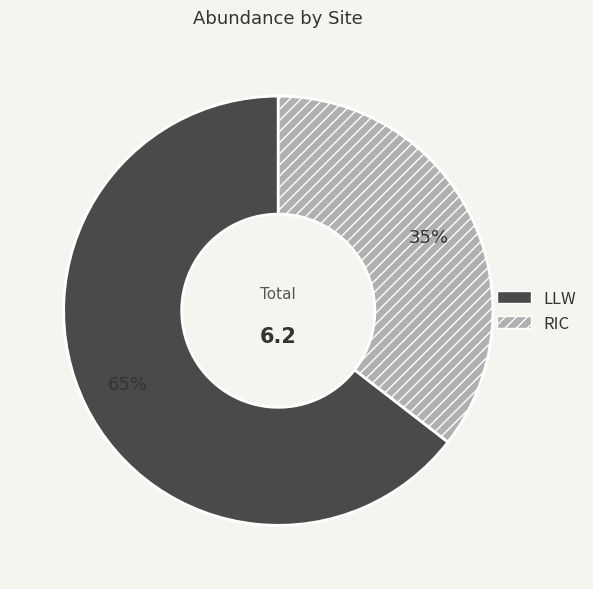

What percentage is the RIC slice, to the nearest percent?

35%